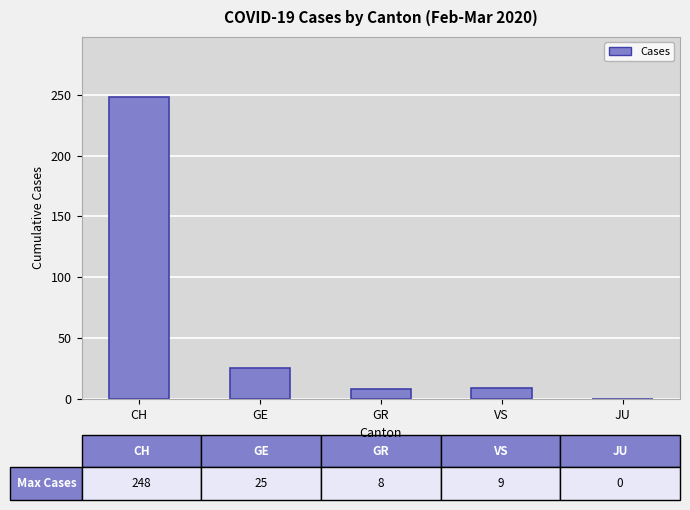

Which label corresponds to the largest value in the chart?

CH